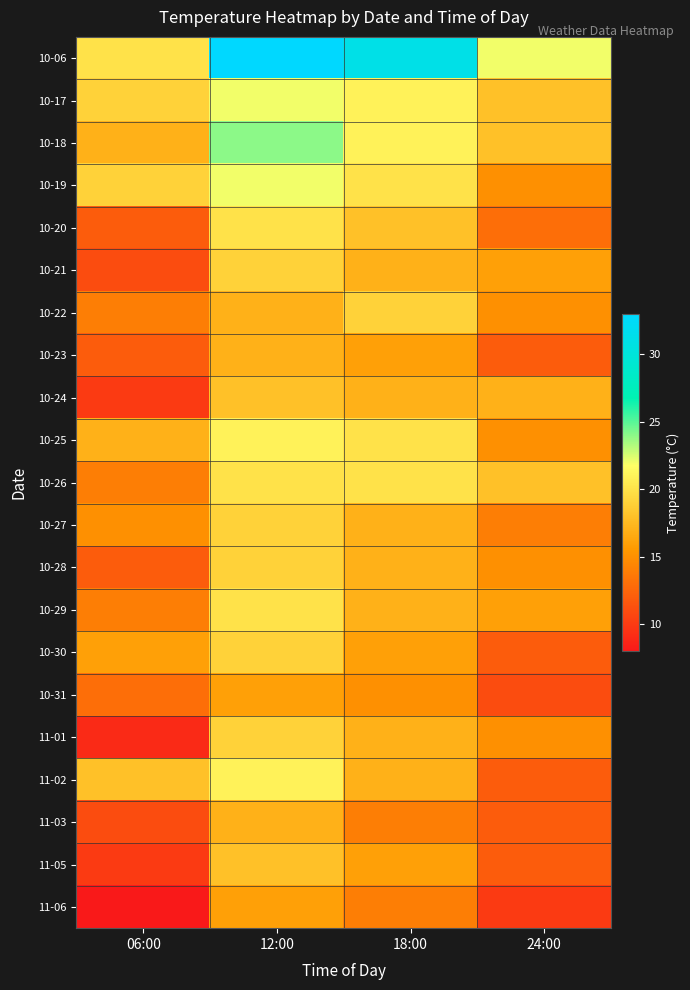

What is the difference between the highest and lowest values at 24:00?

12